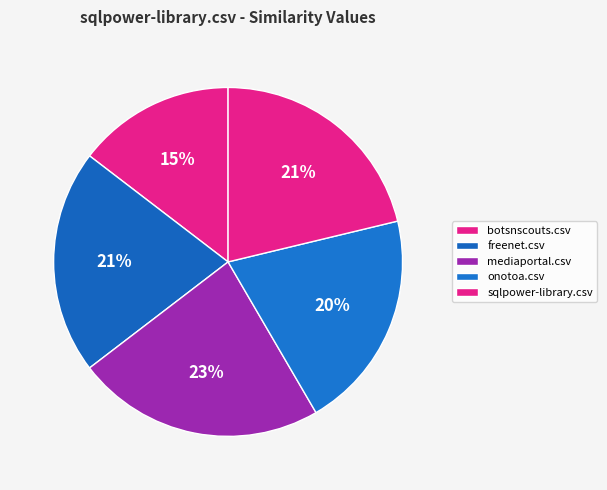

What percentage is the sqlpower-library.csv slice, to the nearest percent?

21%